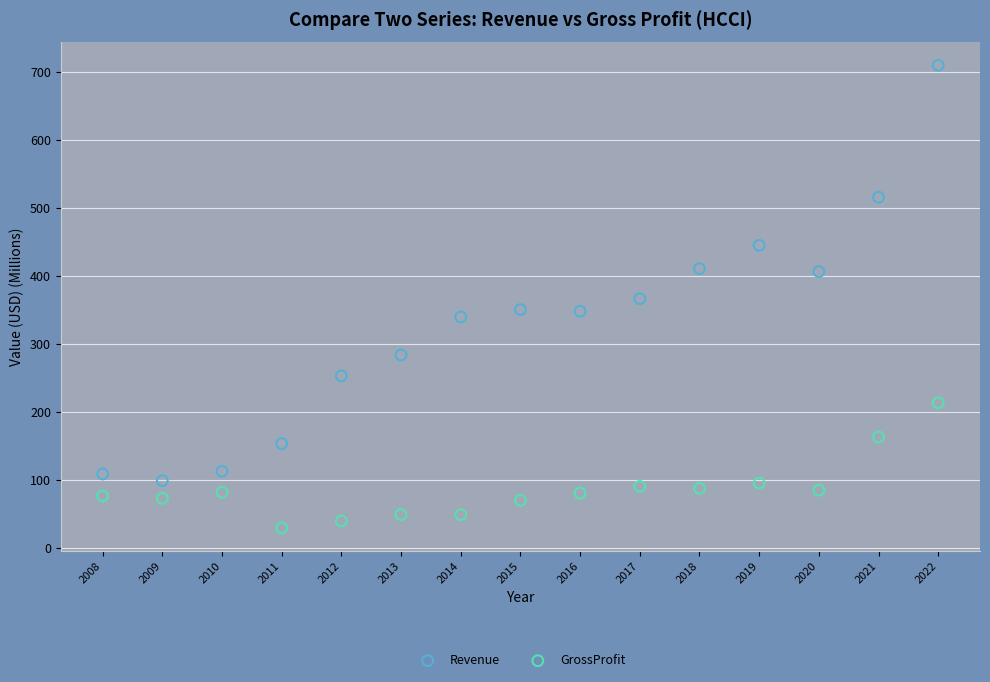

Across all data points, what is the range of Y values (max minus min)?

680.5